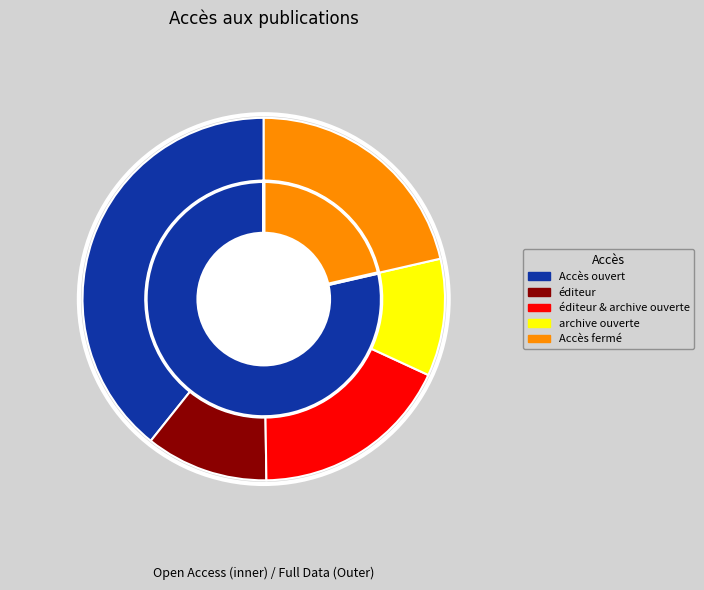

Which category has the biggest portion of the pie?

Accès ouvert